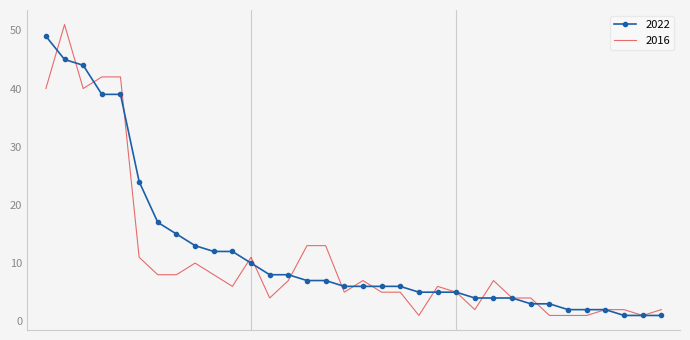

What is the maximum value shown in the chart?

51